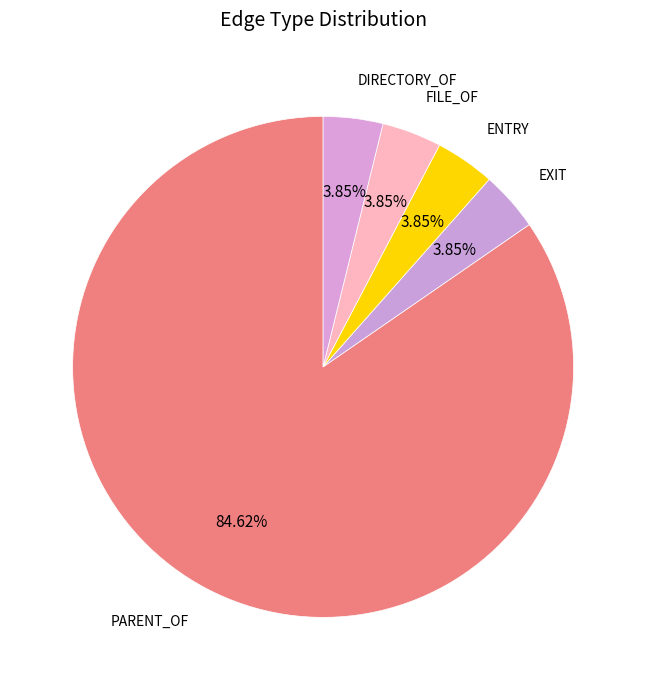

How many slices are in this pie chart?

5